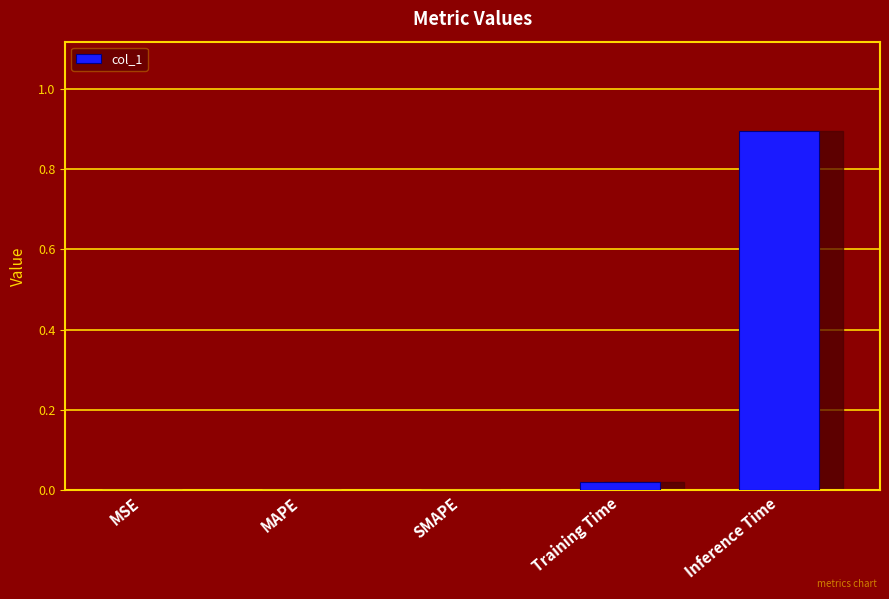

Between MAPE and Training Time, which is larger?

Training Time